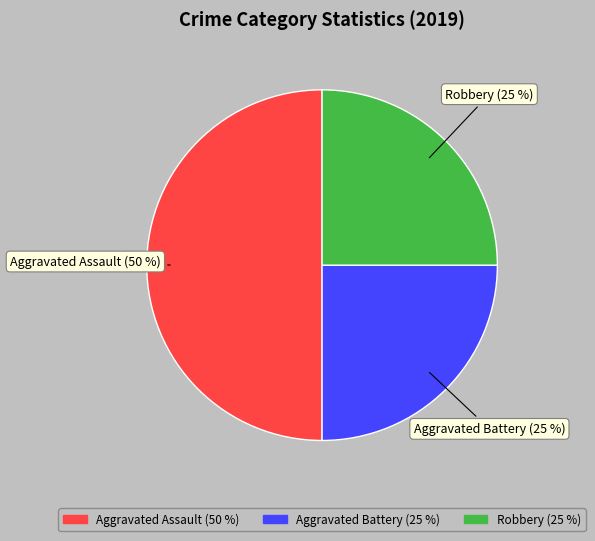

To the nearest percent, what is the difference between the Aggravated Assault and Aggravated Battery slice percentages?

25%